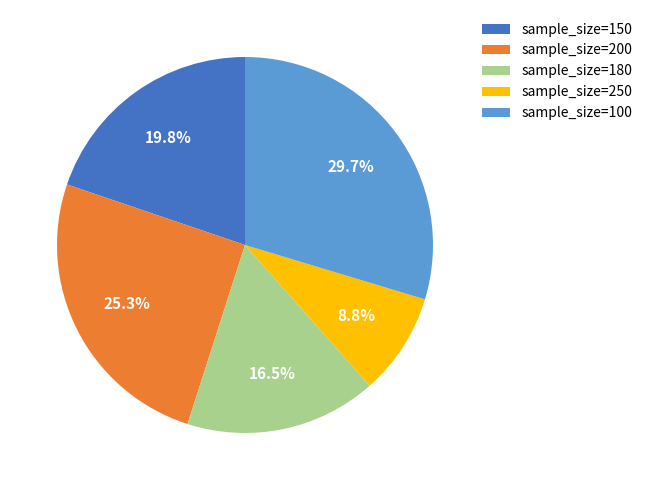

What is the total percentage of sample_size=200 and sample_size=100?

54.9%